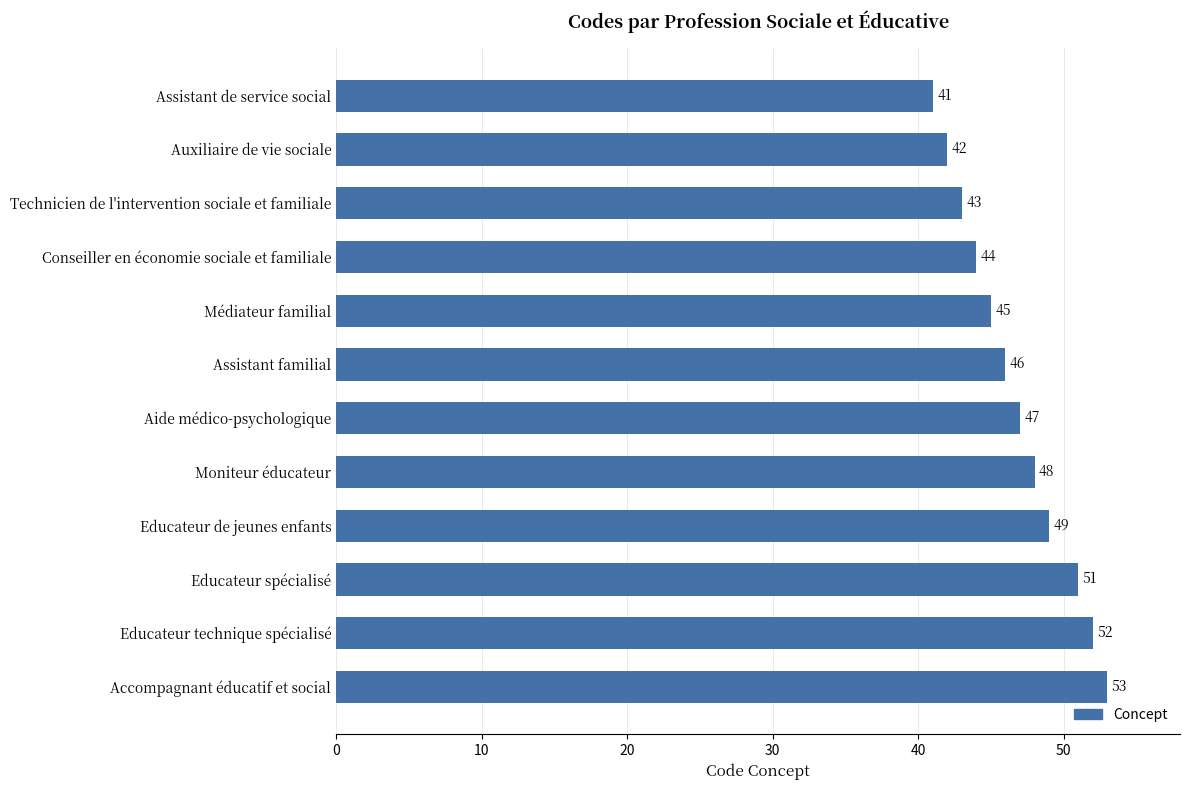

At which category does the chart reach its peak across all series?

Accompagnant éducatif et social